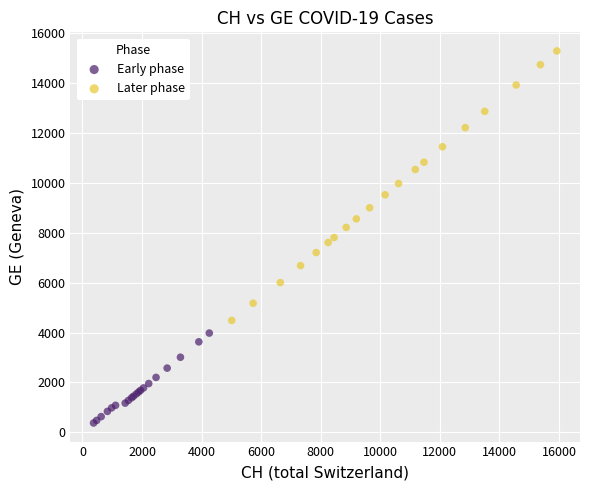

Which series has the largest Y range (max minus min)?

Later phase